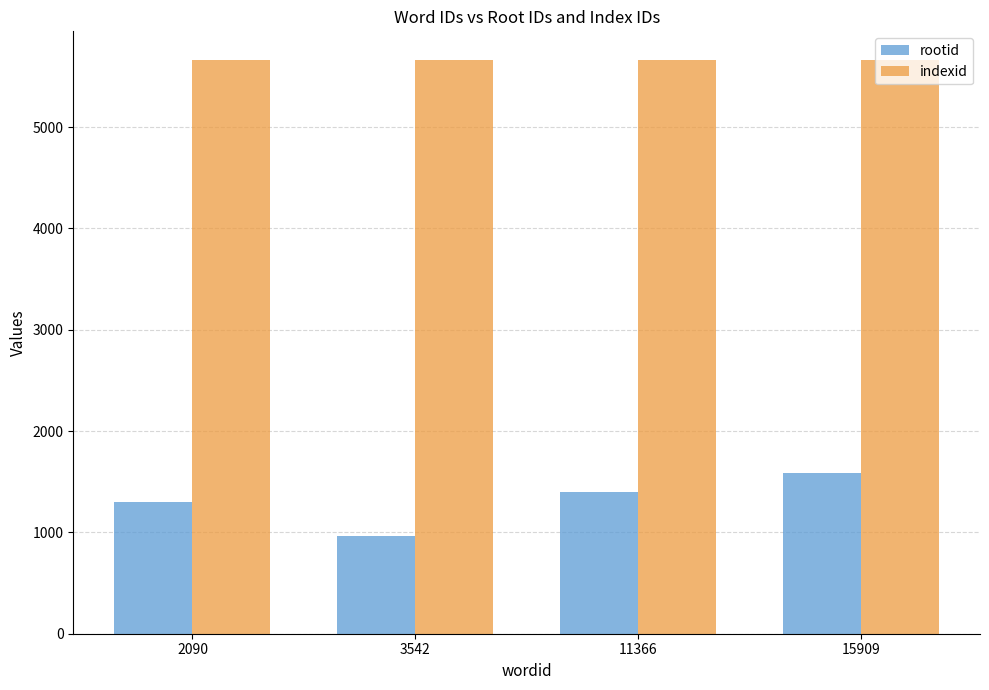

Reading right to left, extract all data points from this chart.

rootid: 1583	1397	965	1299
indexid: 5663	5663	5663	5663